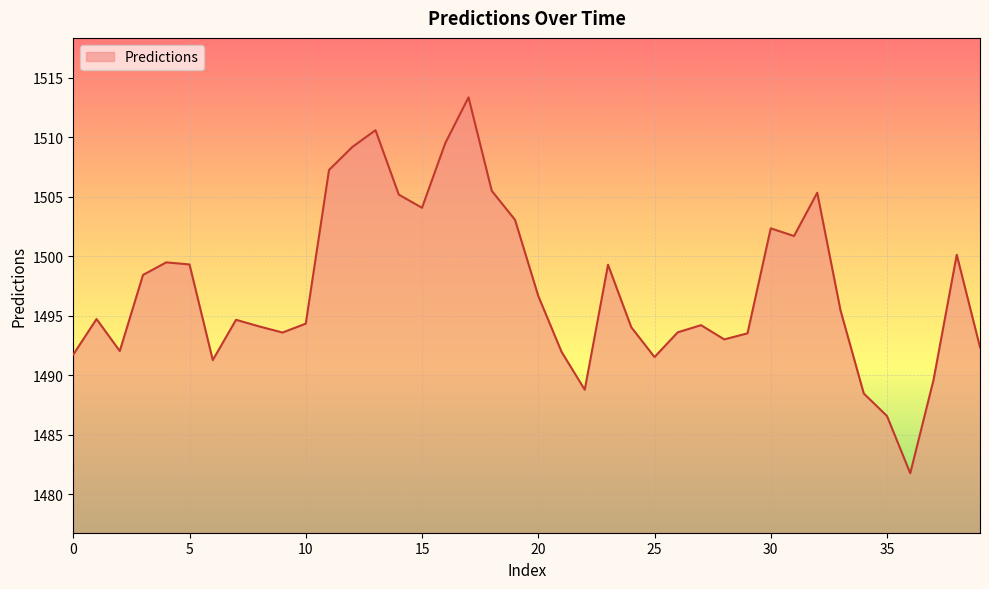

What is the difference between the maximum and minimum values?

31.6